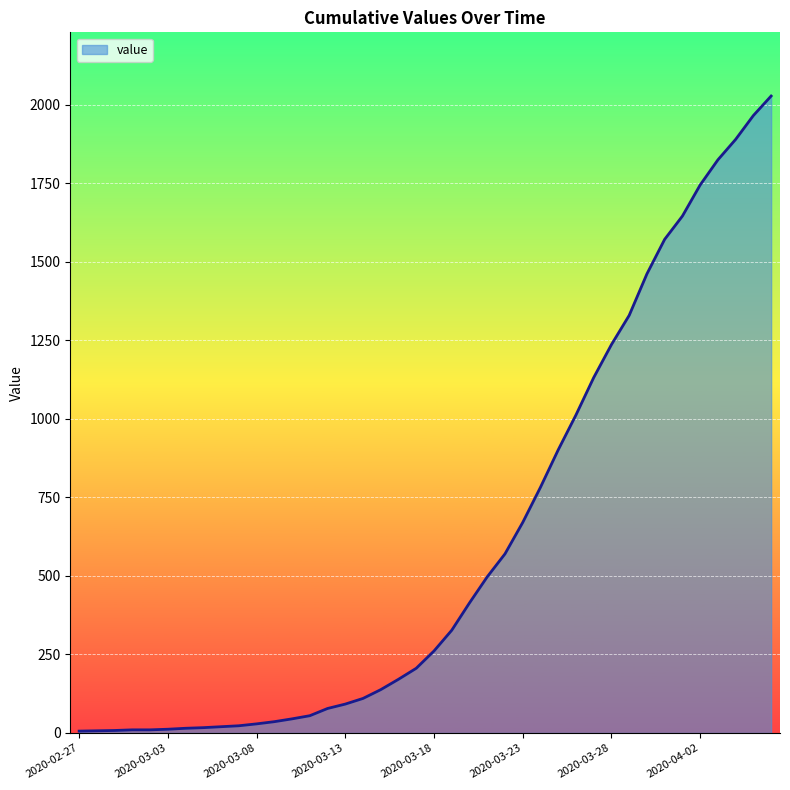

What is the difference between the maximum and minimum values?

2021